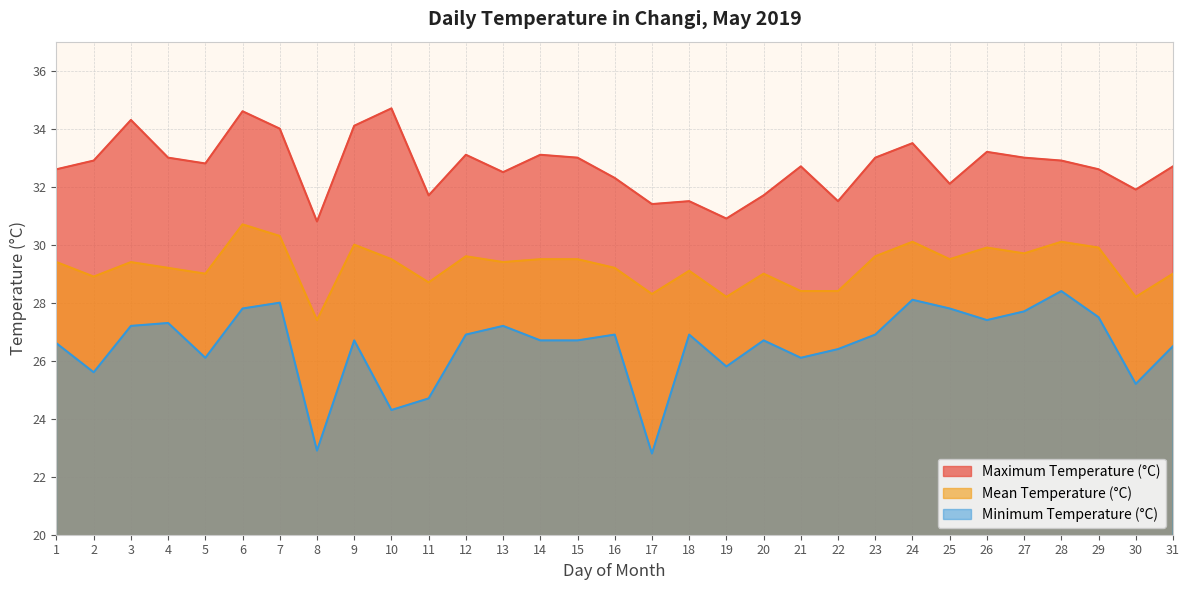

How many lines are shown in the chart?

3